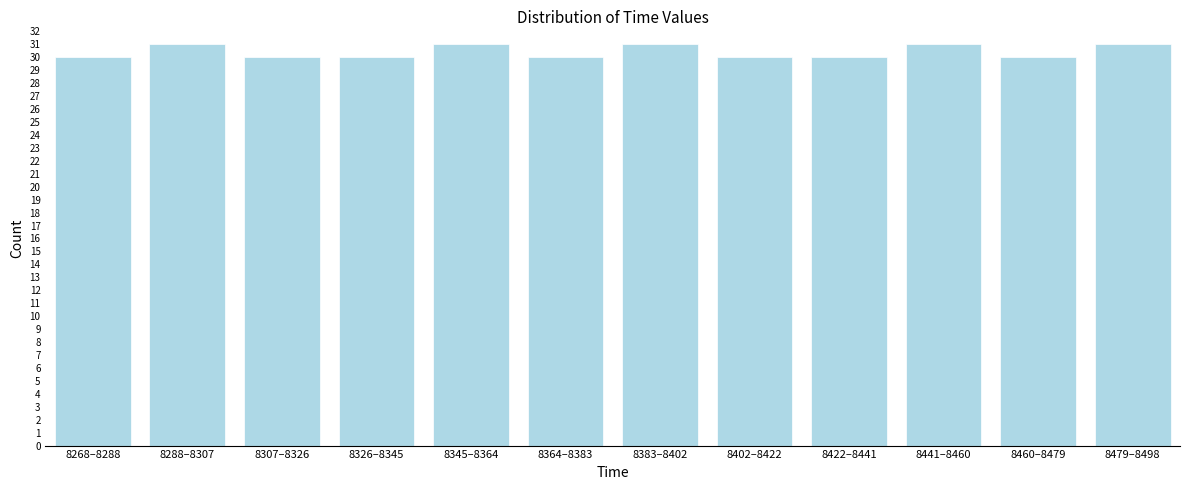

Reading left to right, list all the values displayed in this chart.

30	31	30	30	31	30	31	30	30	31	30	31